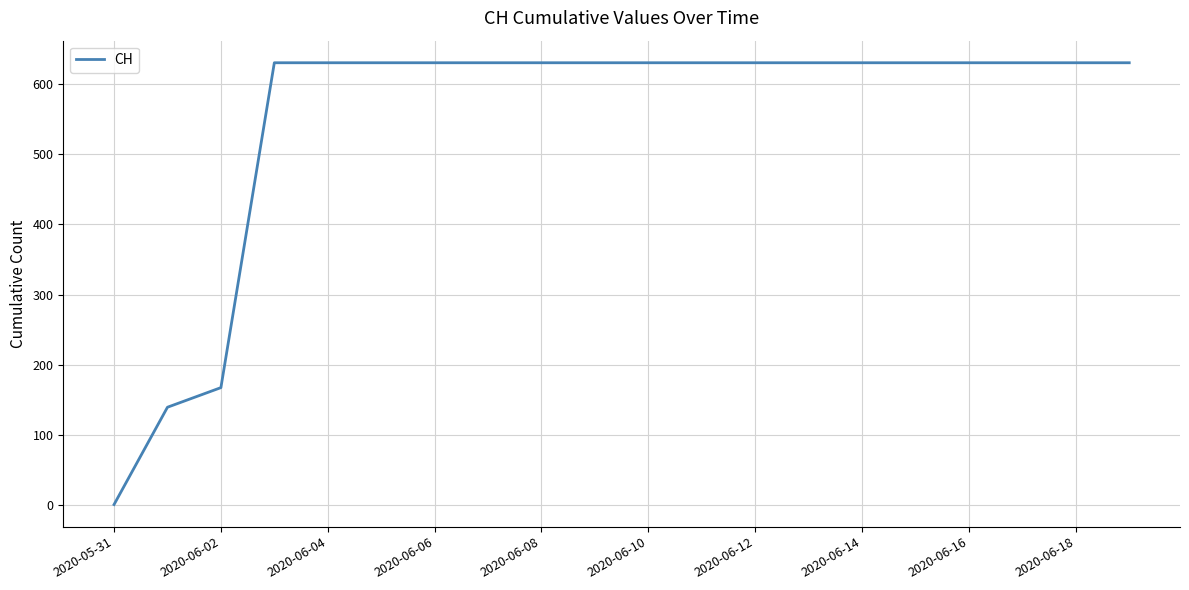

What is the difference between the maximum and minimum values?

631